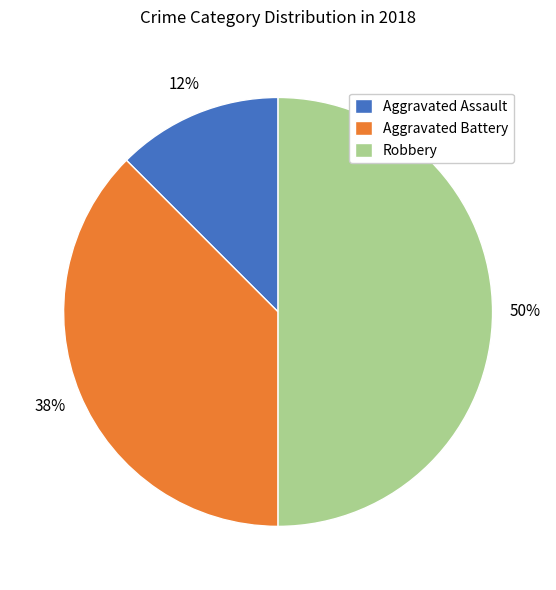

Does Aggravated Assault represent more than half of the total?

No